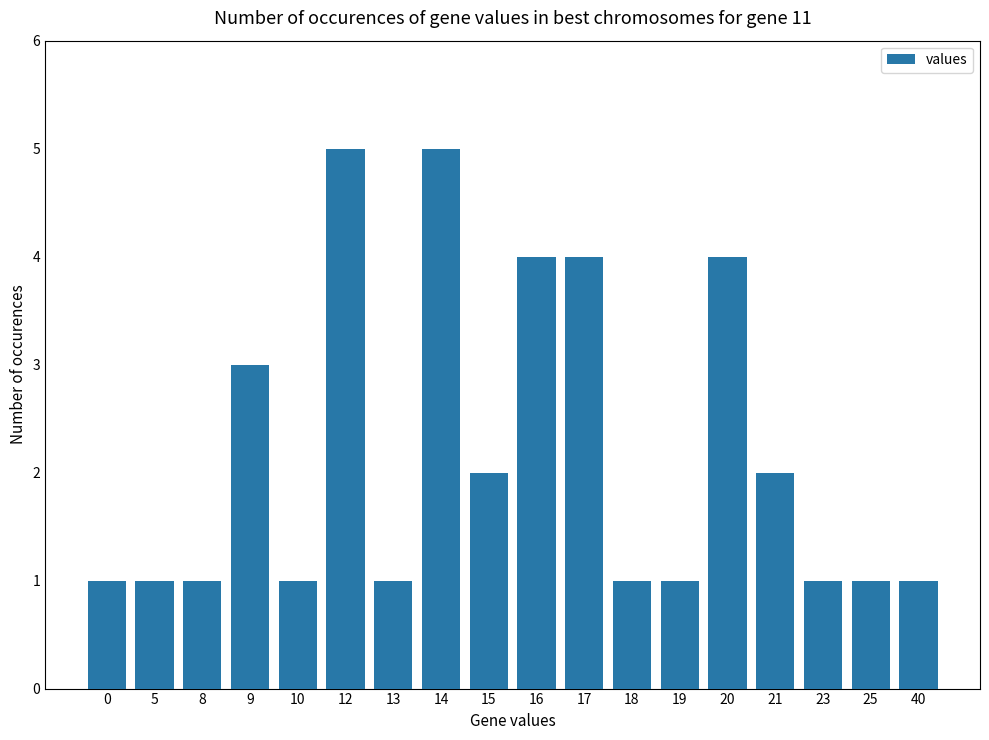

Reading left to right, transcribe all the data shown in this chart.

1	1	1	3	1	5	1	5	2	4	4	1	1	4	2	1	1	1